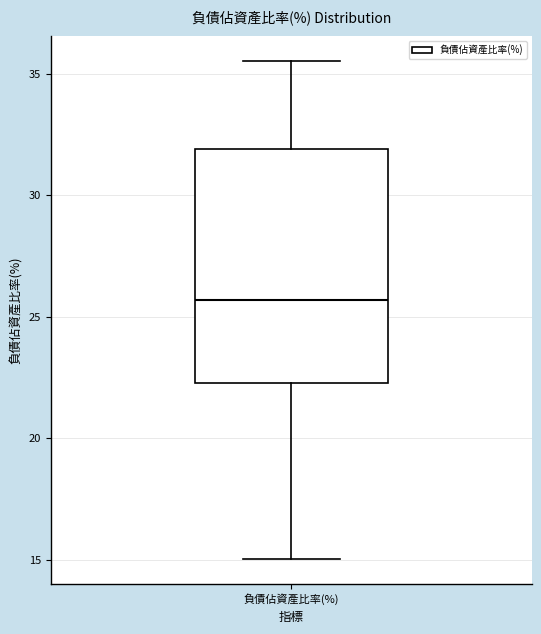

Read this box plot against the y-axis: the position of the median line, the range covered by the box, and the ends of both whiskers. The values are not printed on the chart, so give them approximately, as read against the axis.

median 25.5, box 22.5 to 32.0, whiskers 15.0 to 35.5